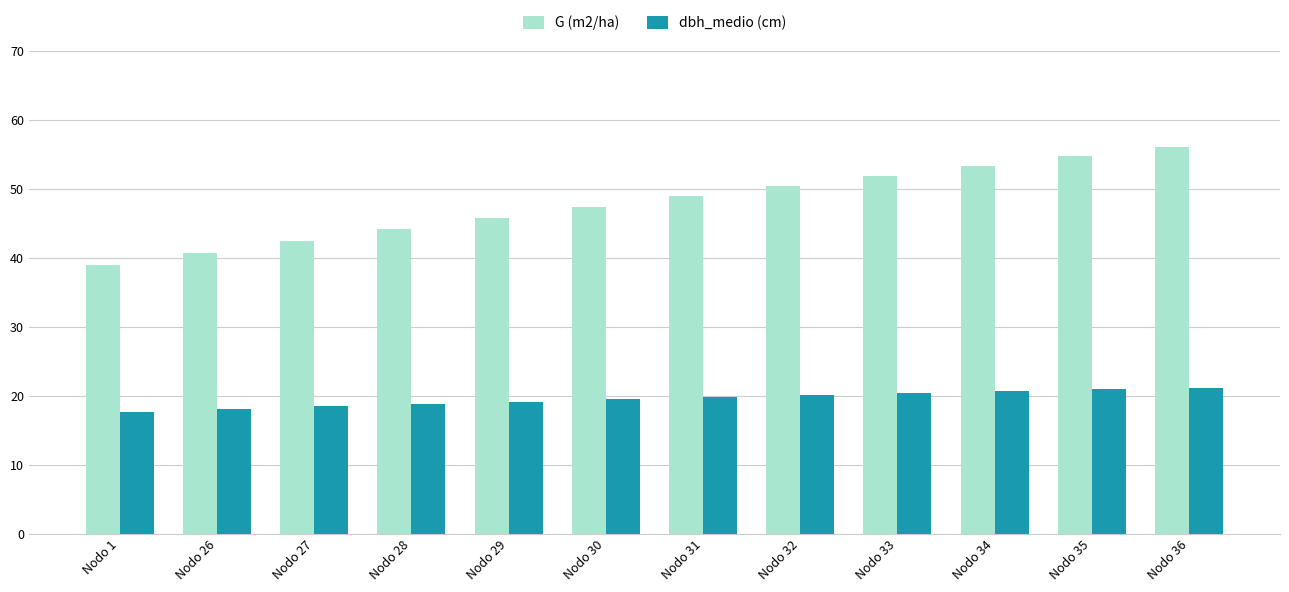

What is the maximum value for dbh_medio (cm)?

21.2